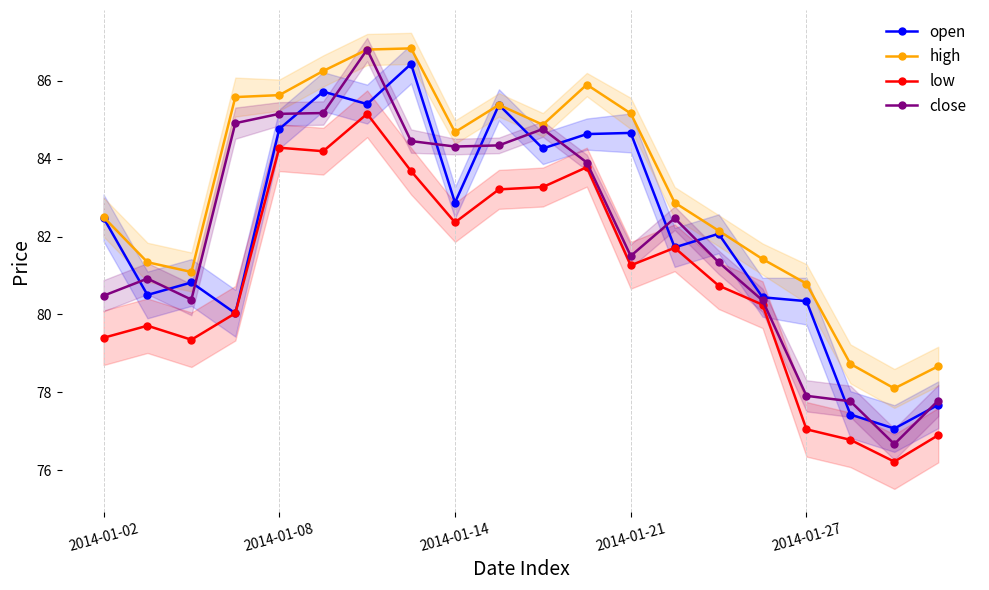

True or false: low has more than 1 points higher than both neighbors.

True